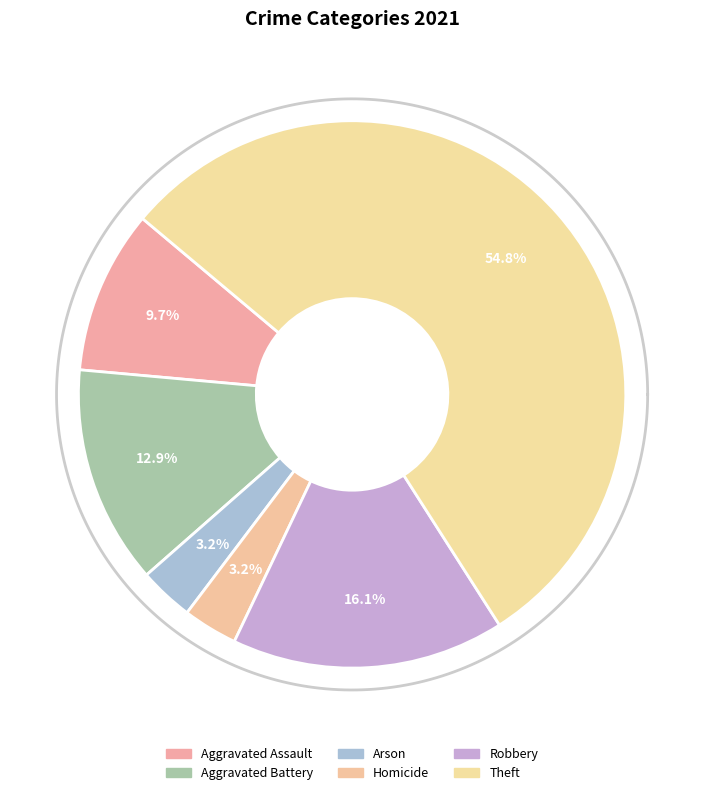

Combined, do Theft and Arson account for over 50%?

Yes